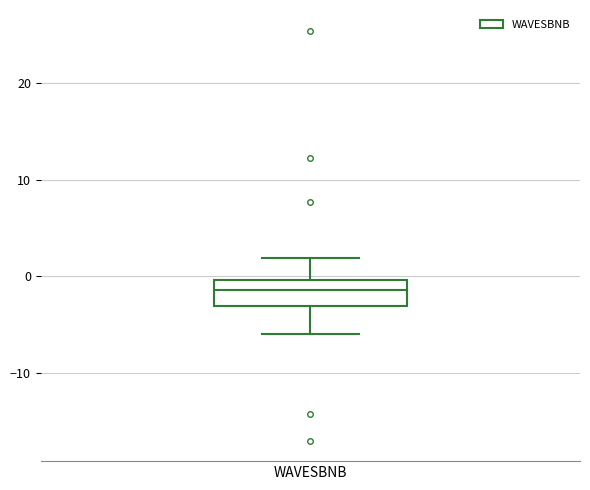

Transcribe this box plot: give where the median line is, the range the box spans, and where the two whiskers end, as read against the y-axis. The values are not printed on the chart, so give them approximately, as read against the axis.

median -1, box -3 to 0, whiskers -6 to 2